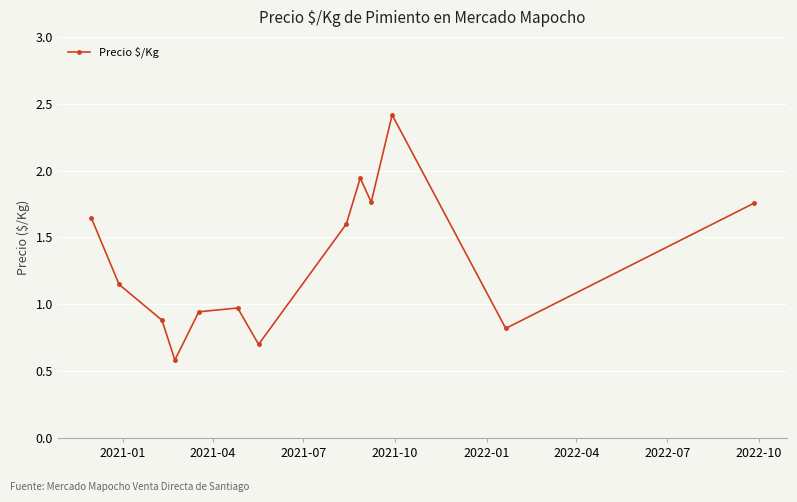

How many points are lower than both their immediate neighbors (excluding endpoints)?

4